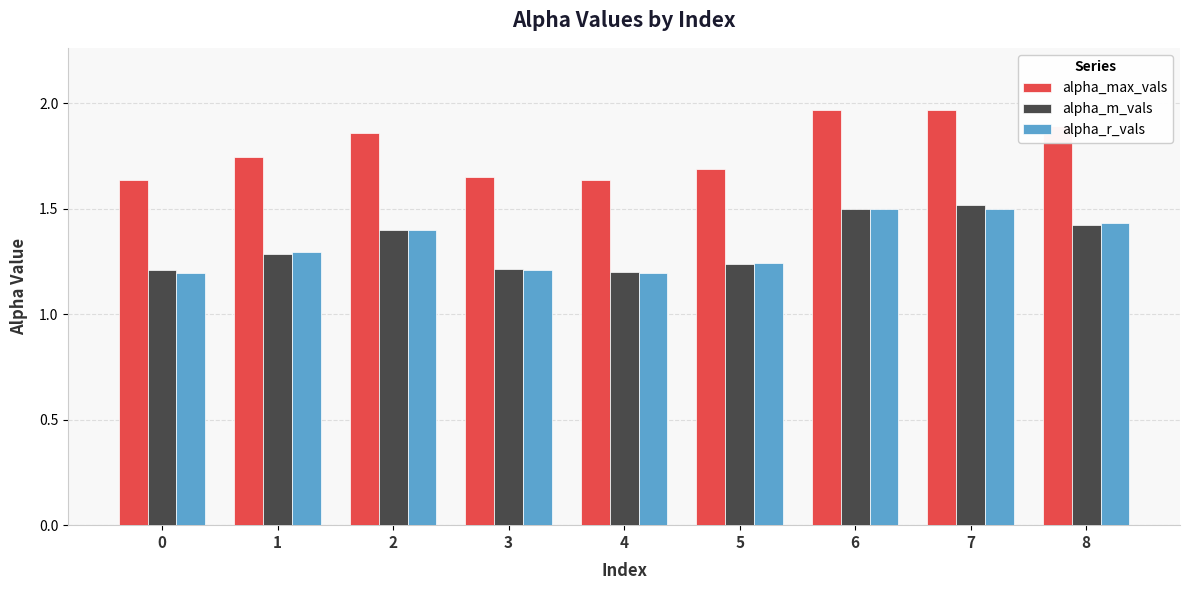

Is it true that alpha_m_vals equals 0.7 at 8?

False